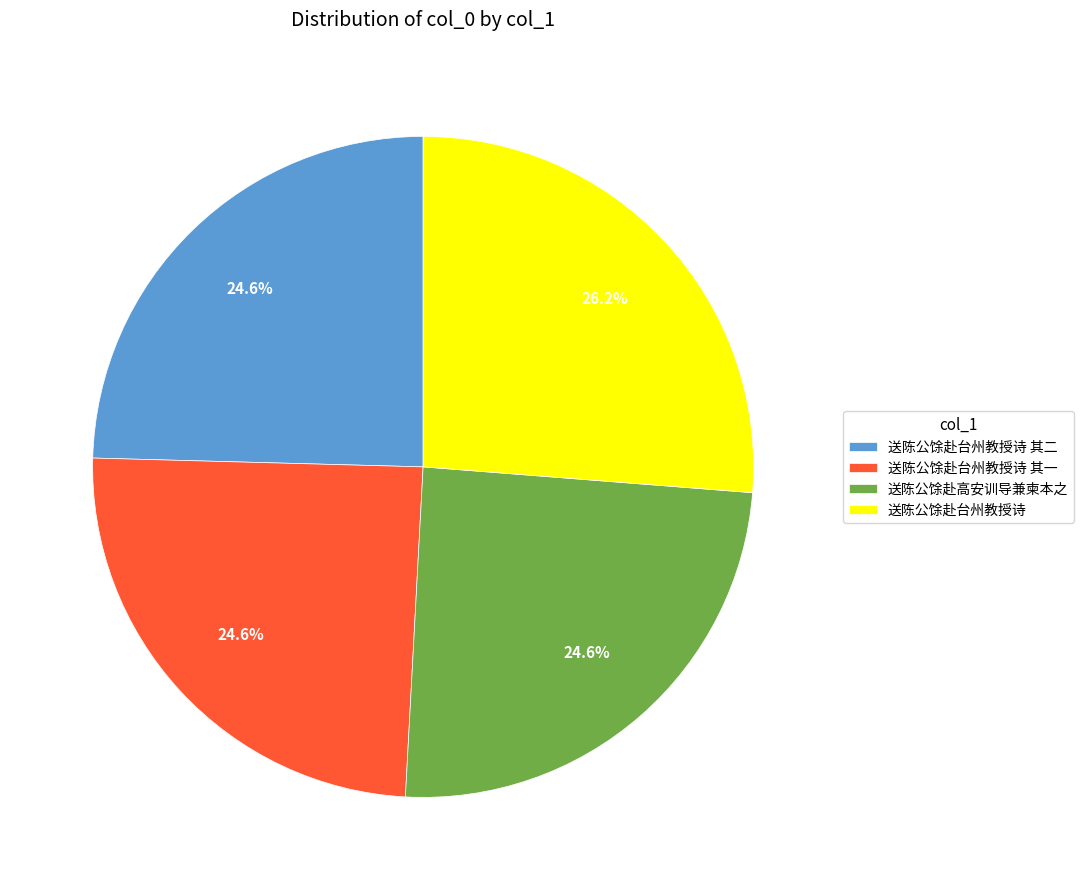

What is the ratio of the value at 送陈公馀赴高安训导兼柬本之 to the value at 送陈公馀赴台州教授诗 其一?

1.0